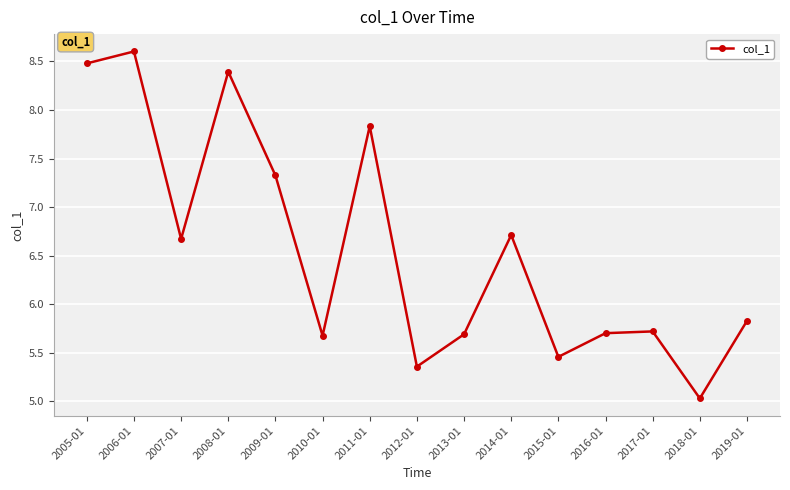

True or false: the data has more than 0 interior local peaks.

True